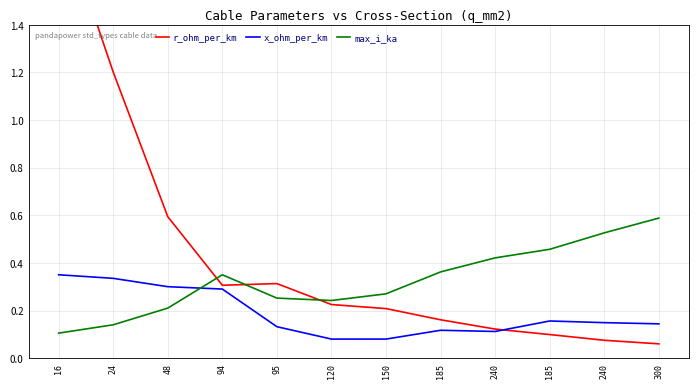

How many times do max_i_ka and r_ohm_per_km cross each other?

3